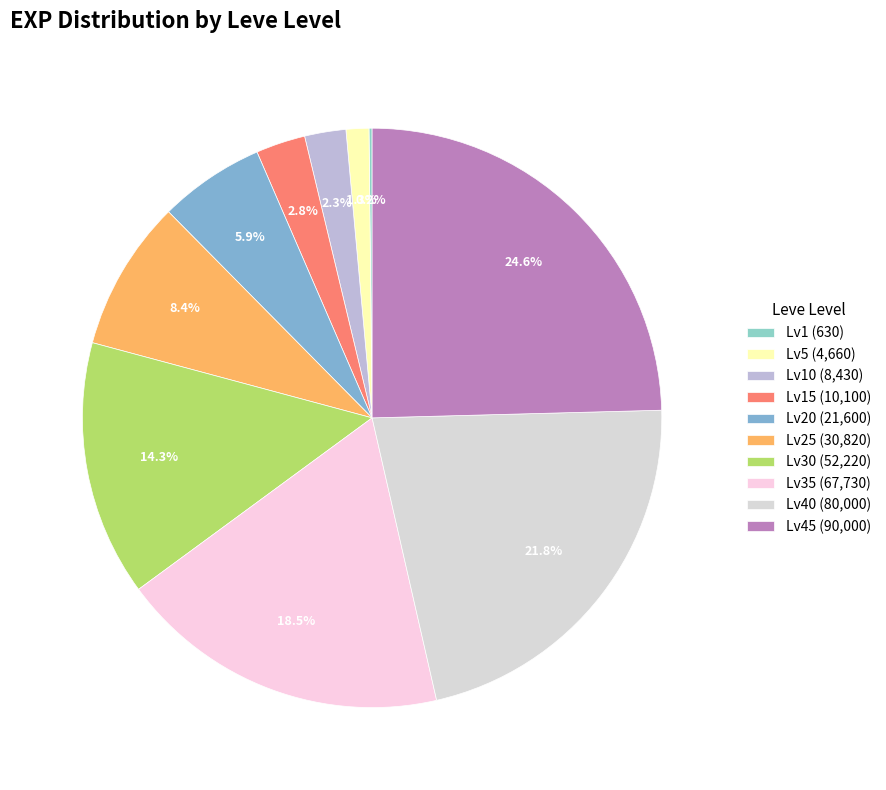

Count the number of slices in the pie.

10